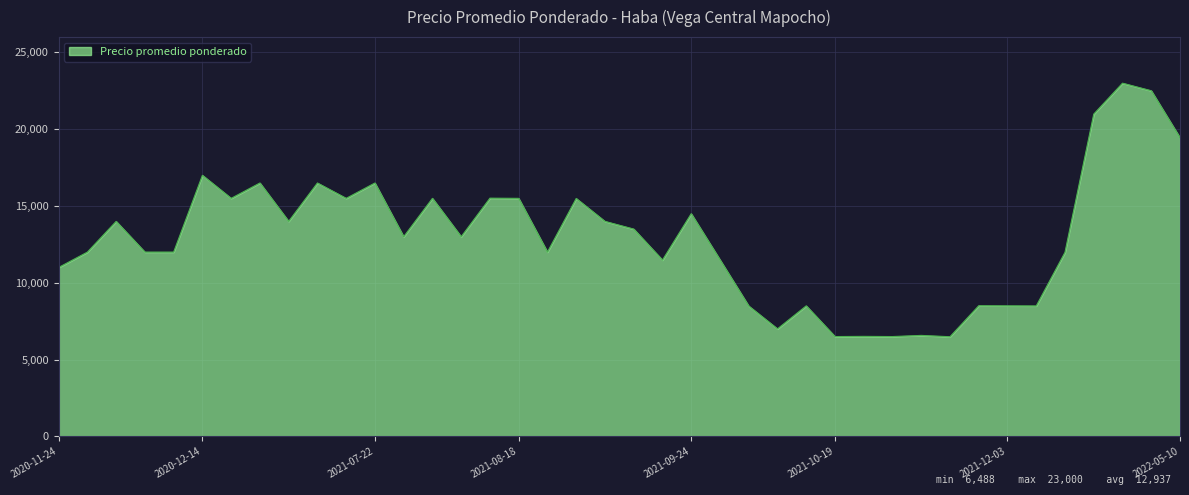

What is the greatest value displayed?

23000